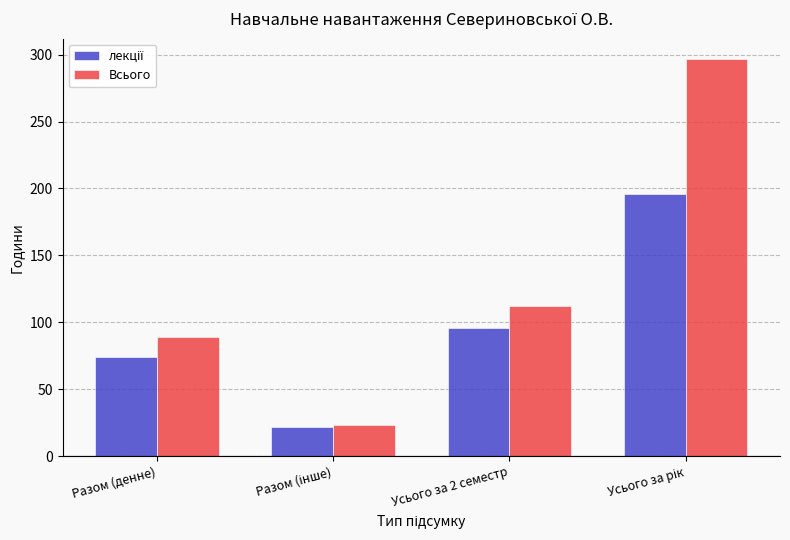

The value of Всього at Разом (денне) is 31. True or false?

False